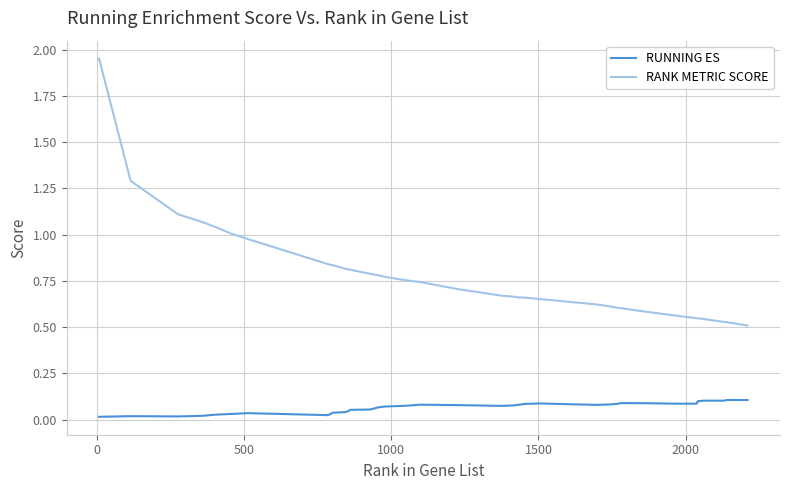

Which series has the widest spread of values?

RANK METRIC SCORE